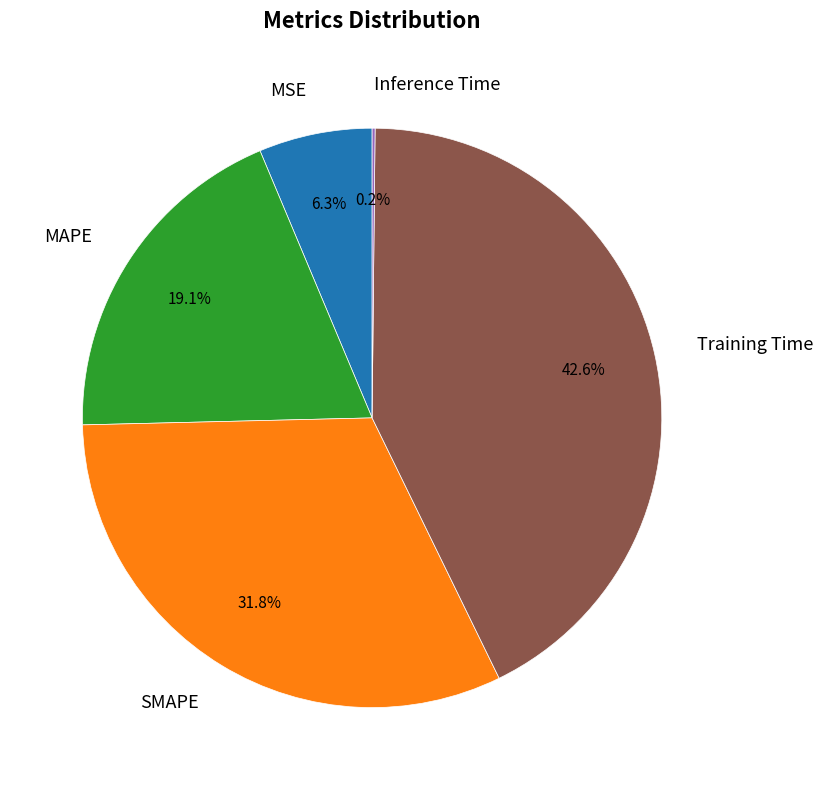

Does any single category account for the majority?

No